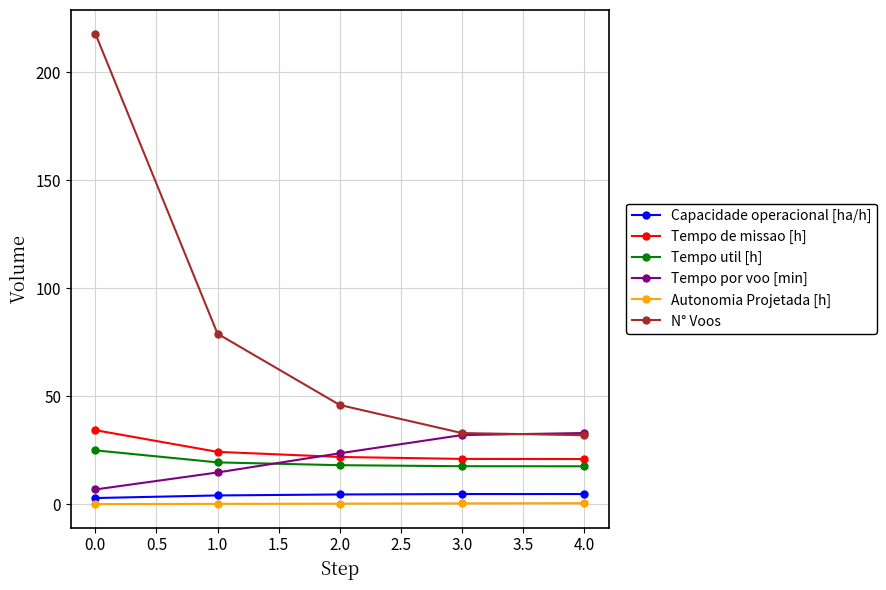

How many lines are shown in the chart?

6